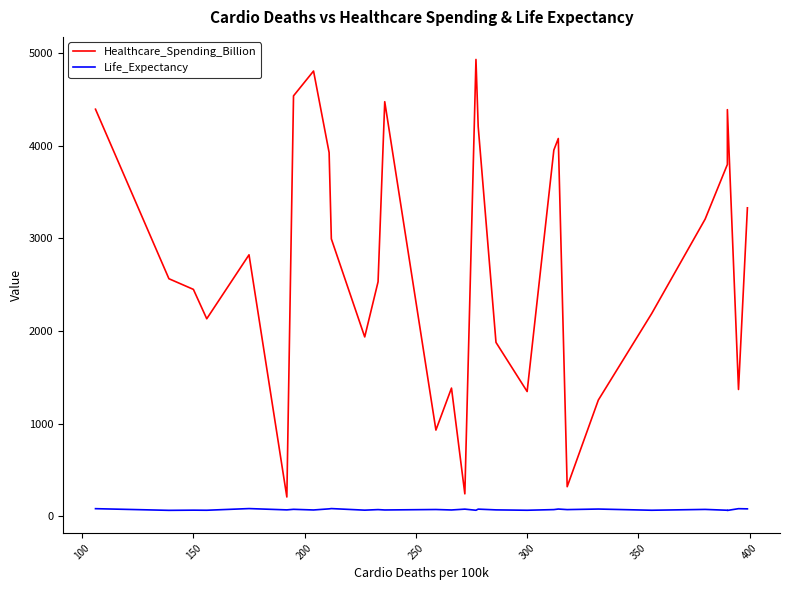

What is the sum of the Life_Expectancy values at 400 and 150?

138